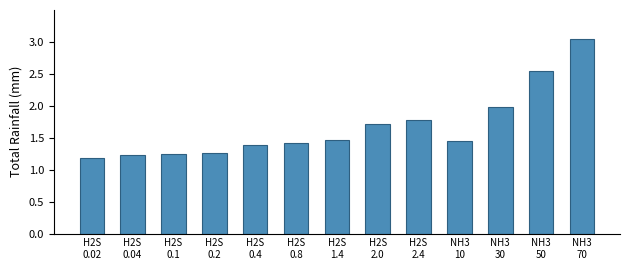

What is the difference between the maximum and minimum values?

1.9